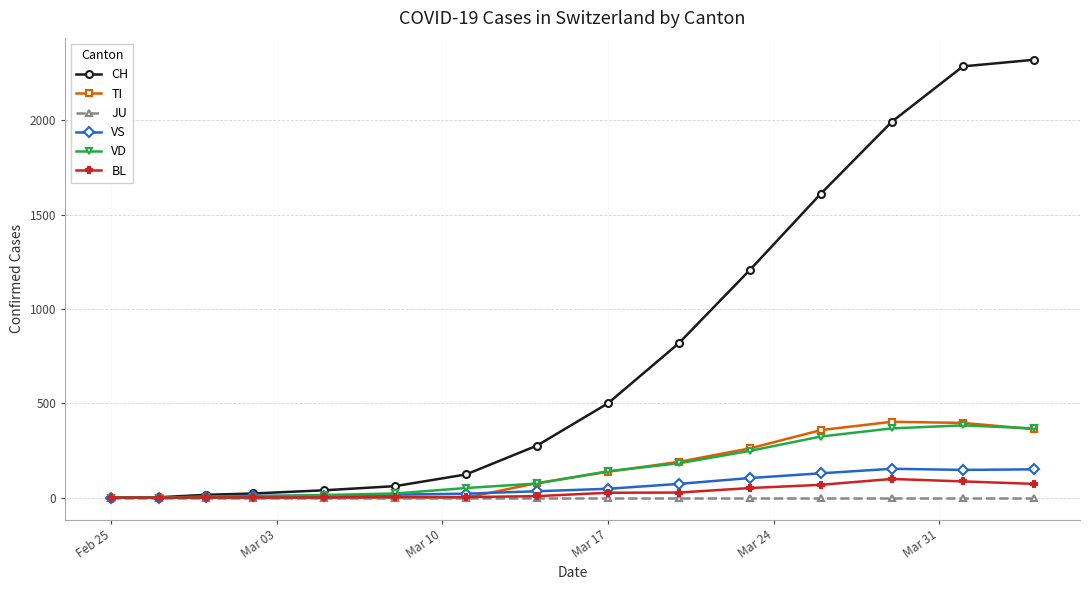

At how many categories does at least one series exceed 687?

6